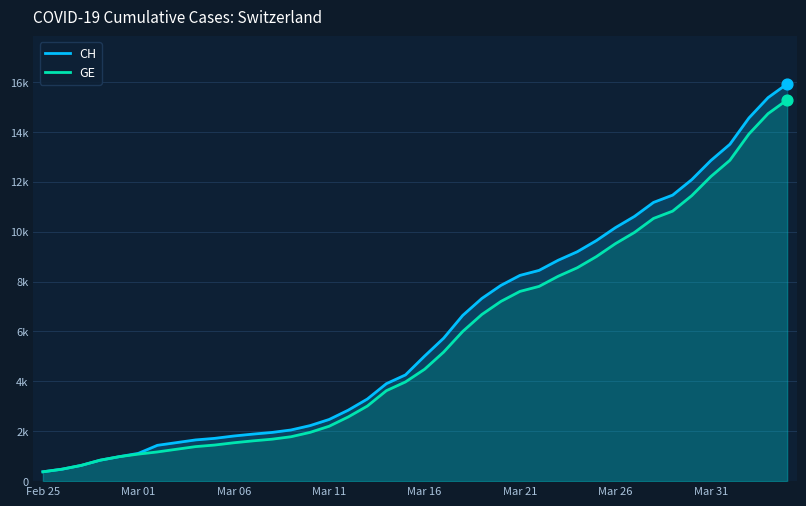

At which category is the sum across all series the highest?

39